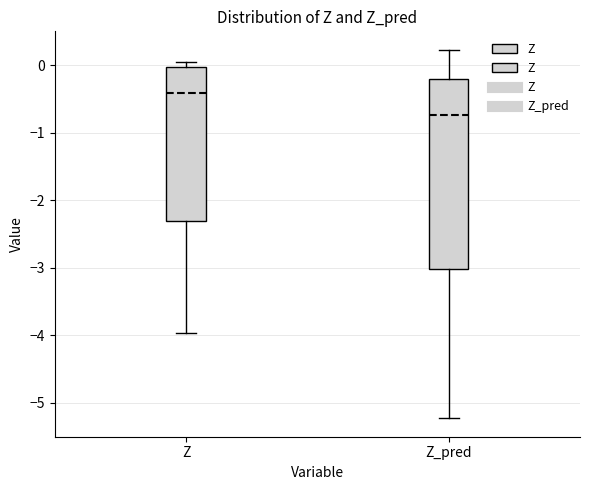

Reading left to right, read every box against the y-axis: the position of its median line, the range the box covers, and the ends of its whiskers. The values are not printed on the chart, so give them approximately, as read against the axis.

Z: median -0.4, box -2.3 to 0.0, whiskers -4.0 to 0.0 (just above the box's upper edge)
Z_pred: median -0.7, box -3.0 to -0.2, whiskers -5.2 to 0.2